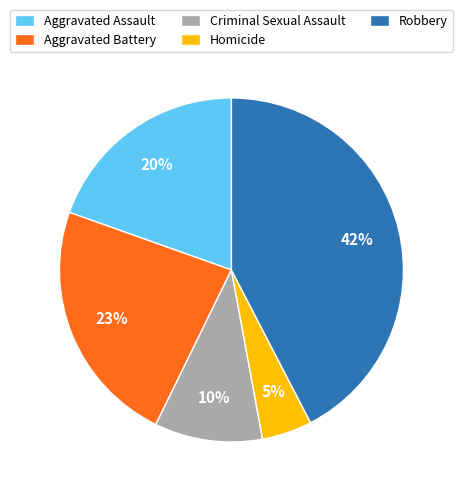

Is there a majority slice in this chart?

No